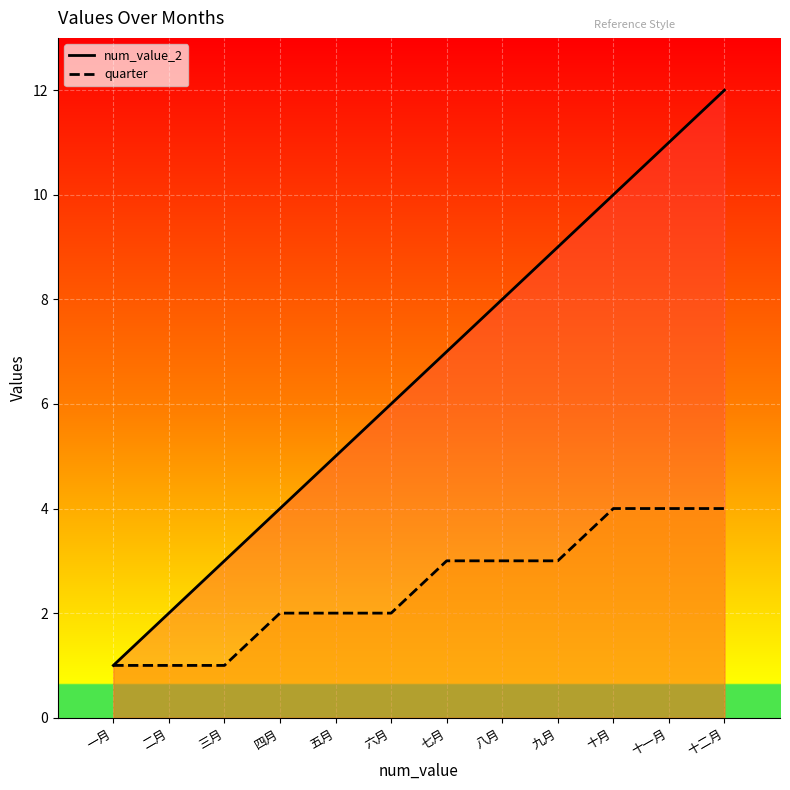

True or false: quarter has more than 1 points higher than both neighbors.

False